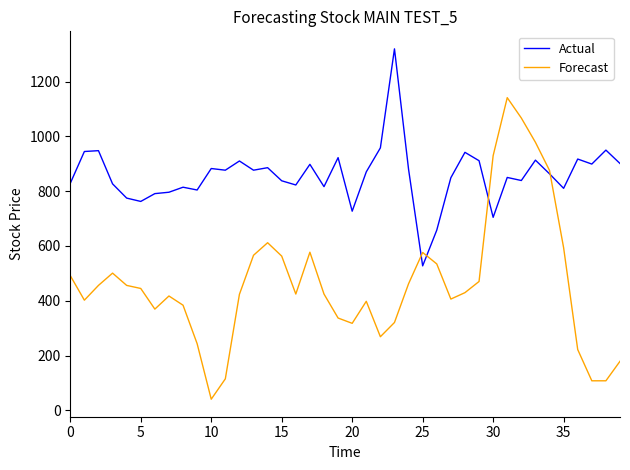

Which series has the widest spread of values?

Forecast